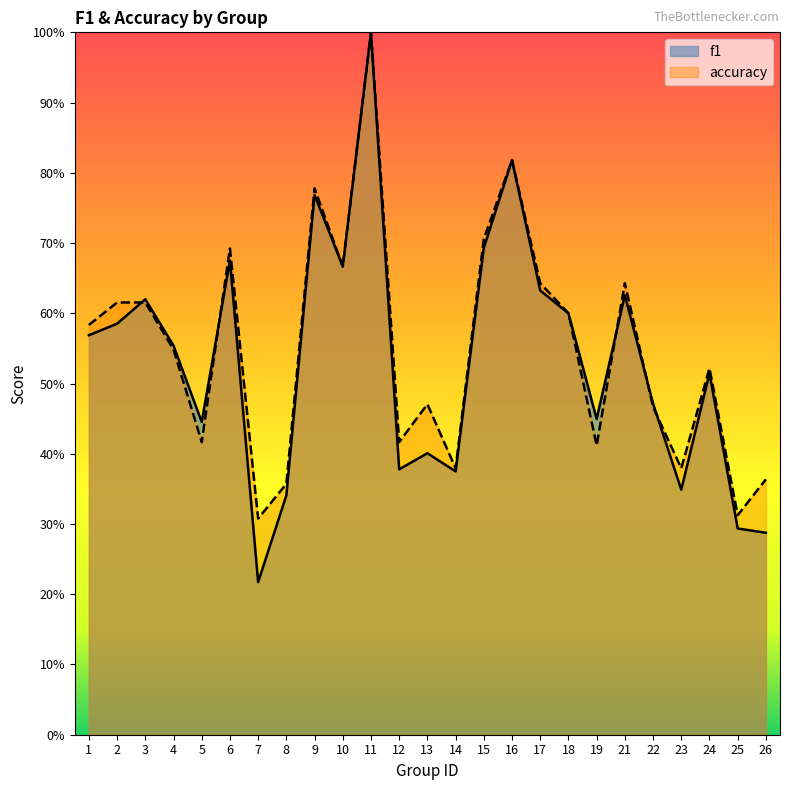

What is the spread (max minus min) of values at 7?

0.1